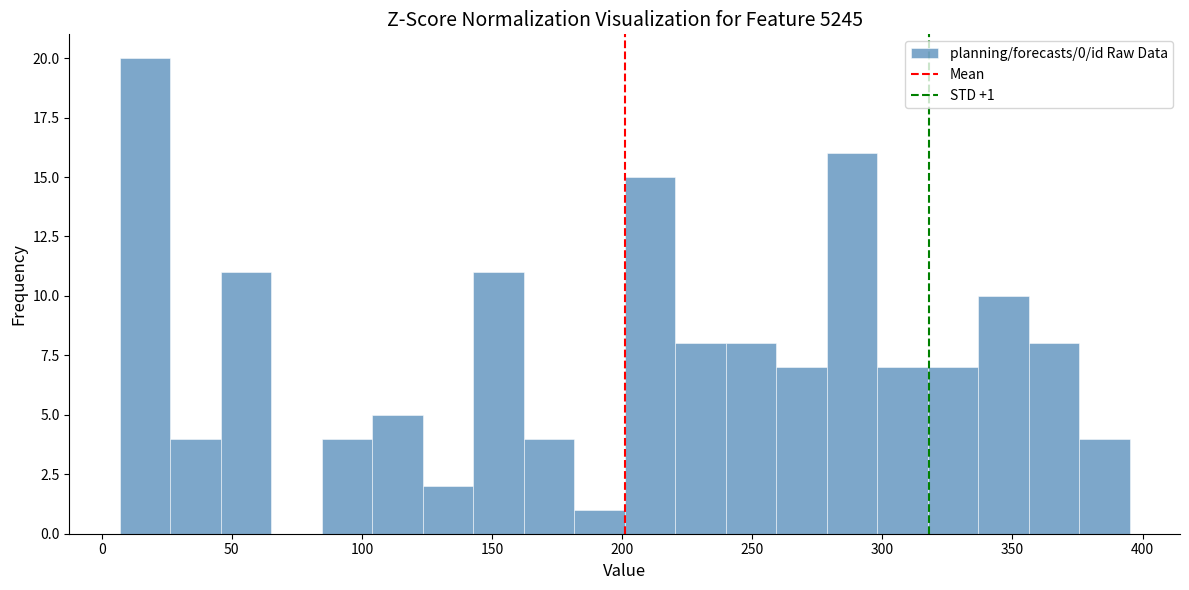

Around what value on the x-axis is the tallest bar? Give the approximate position of its centre, as read against the axis.

15